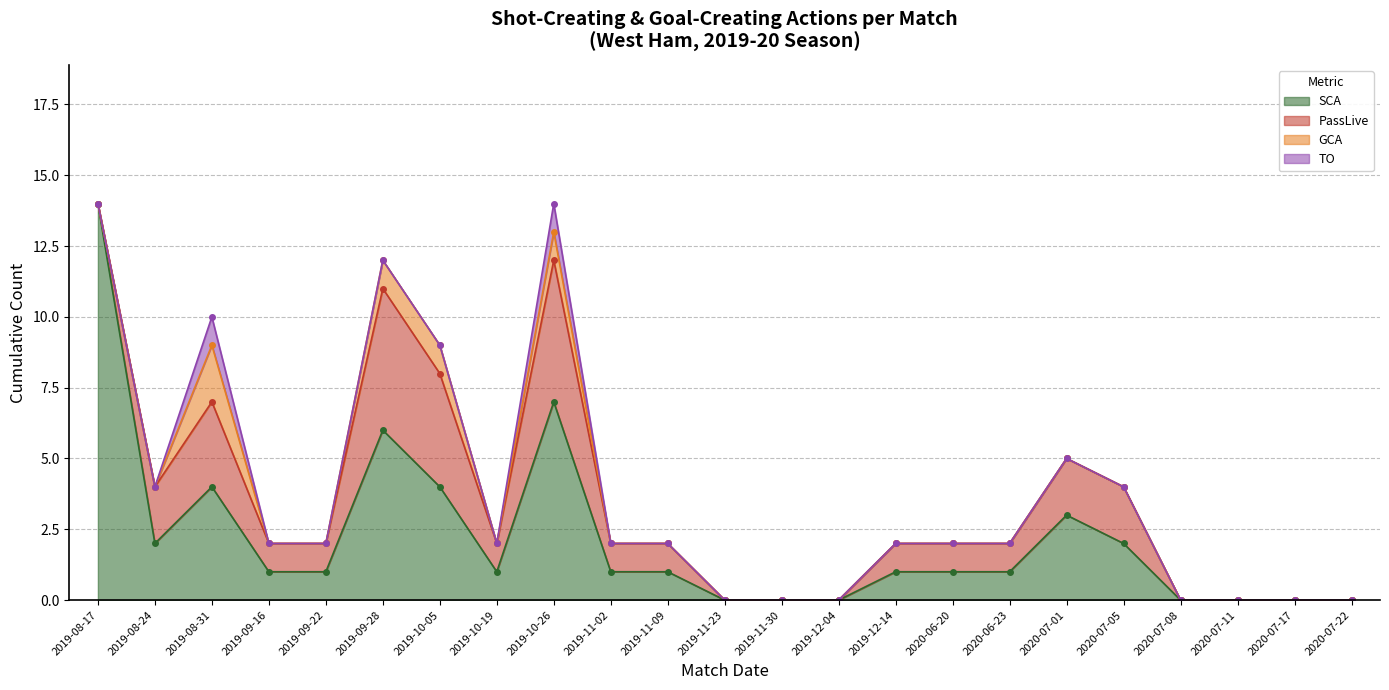

How many data points in SCA are less than 1?

7